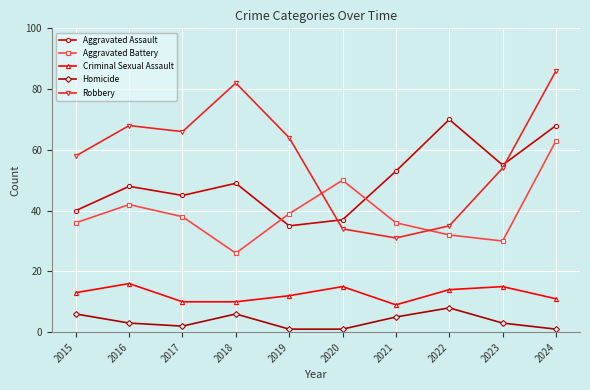

At which category is the sum across all series the highest?

2024